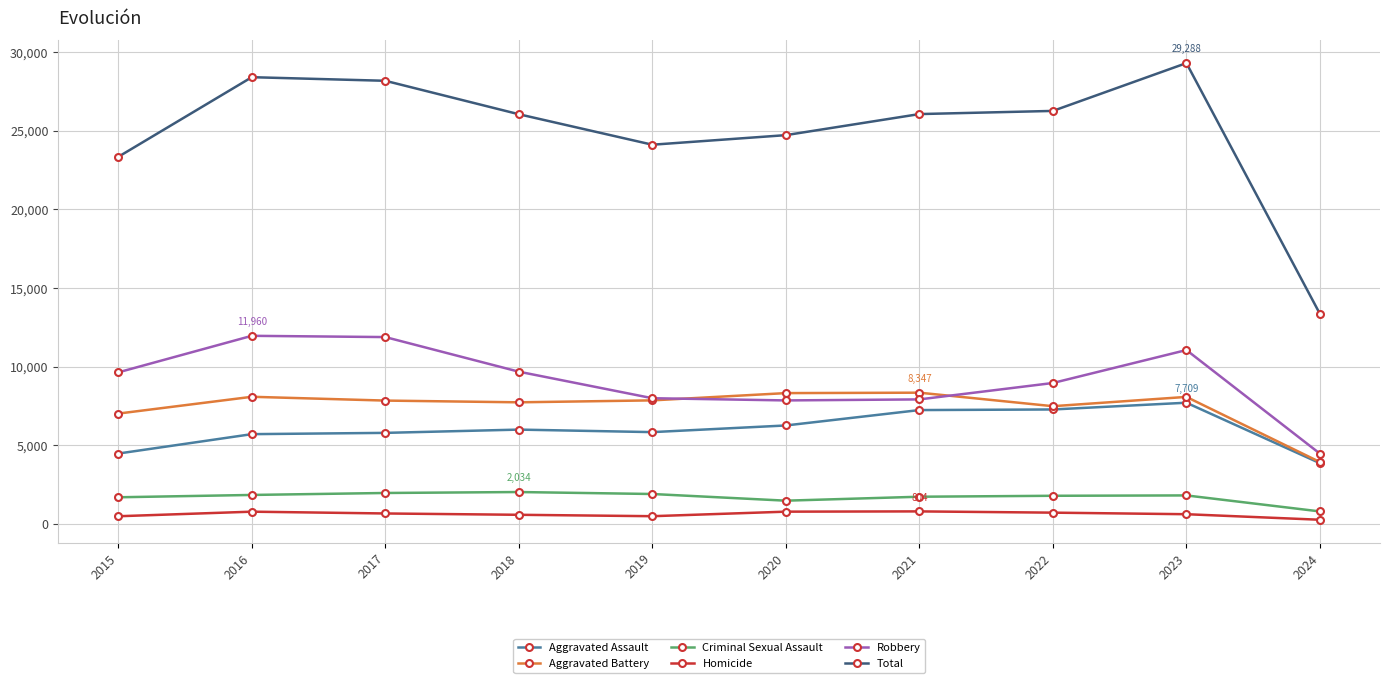

True or false: Total has a value of 8882 at 2015.

False